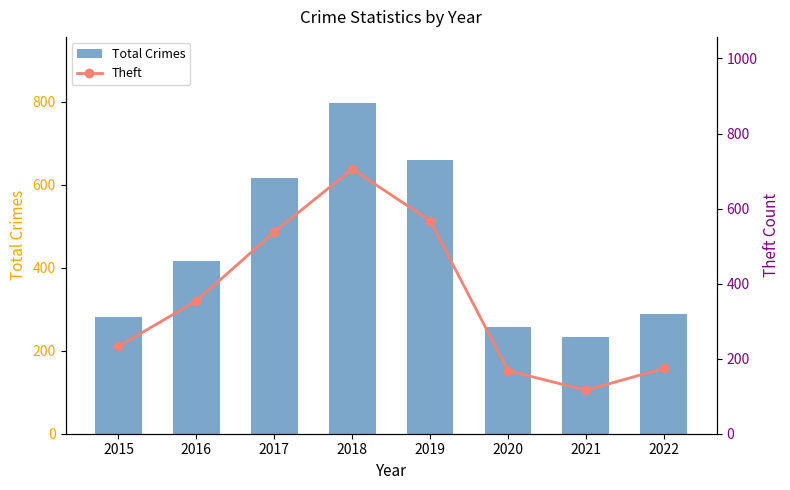

How many values in the Total Crimes series are below 416?

4